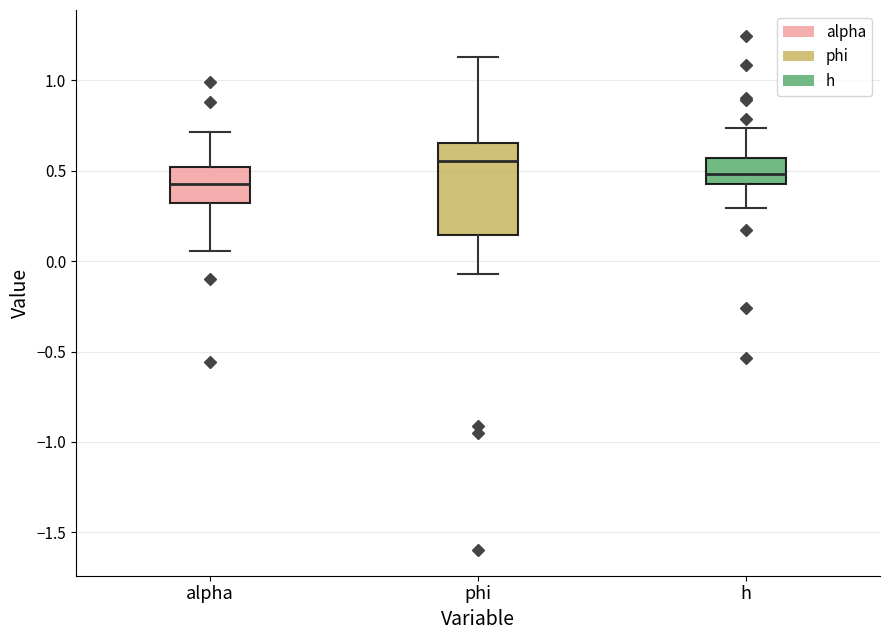

Reading left to right, read every box against the y-axis: the position of its median line, the range the box covers, and the ends of its whiskers. The values are not printed on the chart, so give them approximately, as read against the axis.

alpha: median 0.45, box 0.30 to 0.50, whiskers 0.05 to 0.70
phi: median 0.55, box 0.15 to 0.65, whiskers -0.05 to 1.15
h: median 0.50, box 0.40 to 0.55, whiskers 0.30 to 0.75